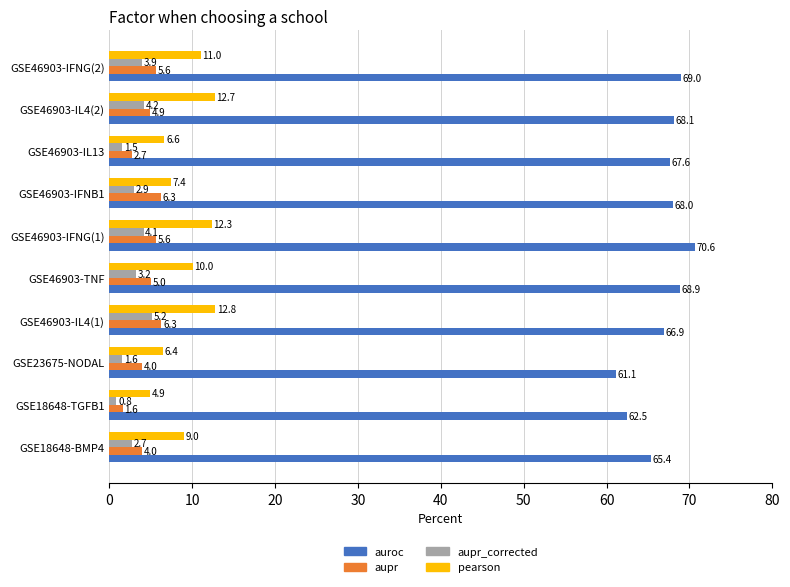

How many values in the auroc series exceed 67?

6